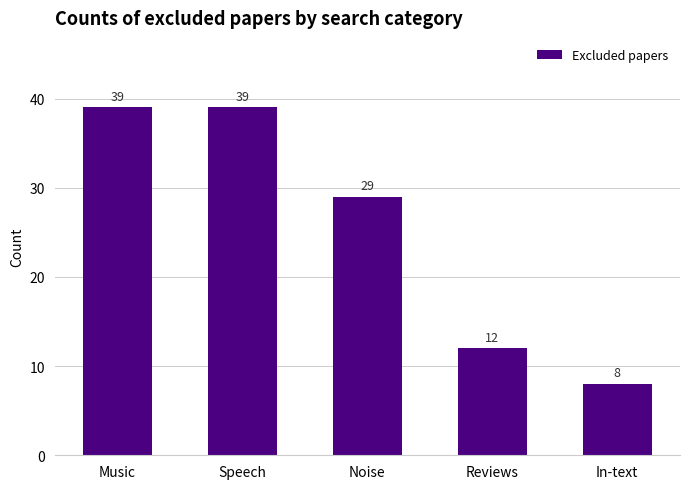

Does the chart contain any negative values?

No